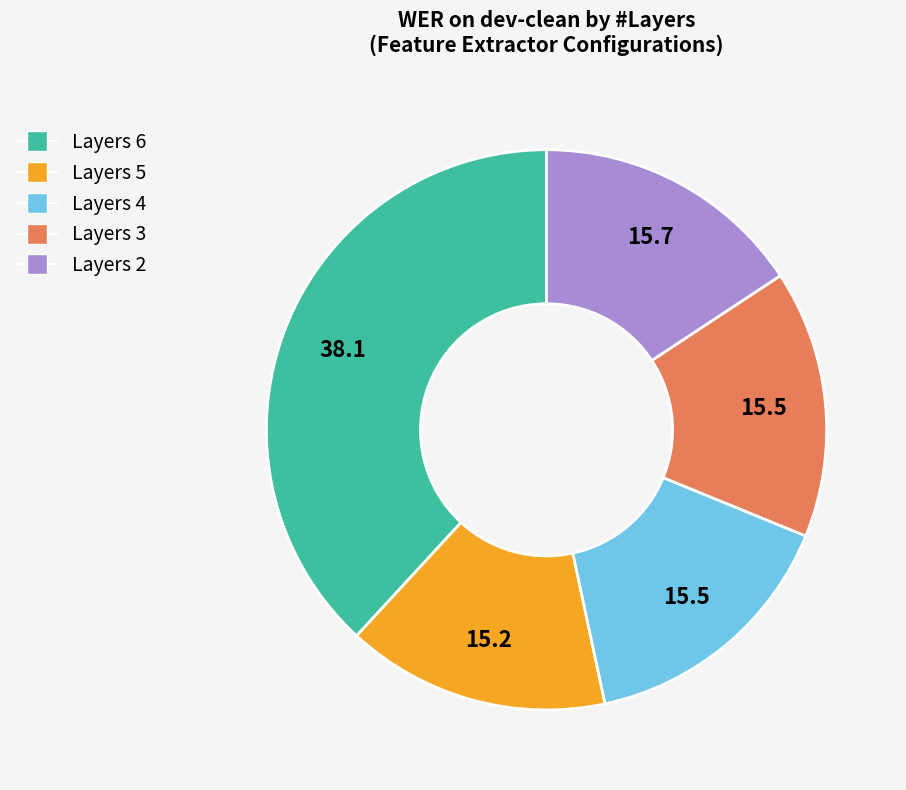

Is there a majority slice in this chart?

No